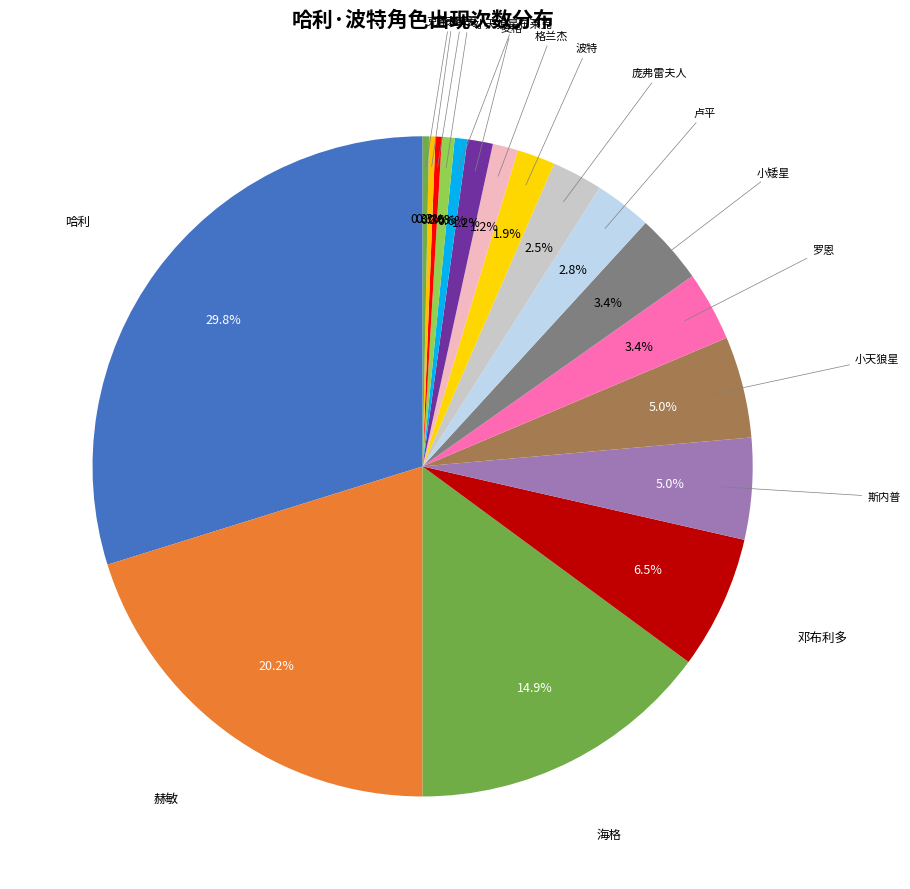

How many slices are in this pie chart?

18